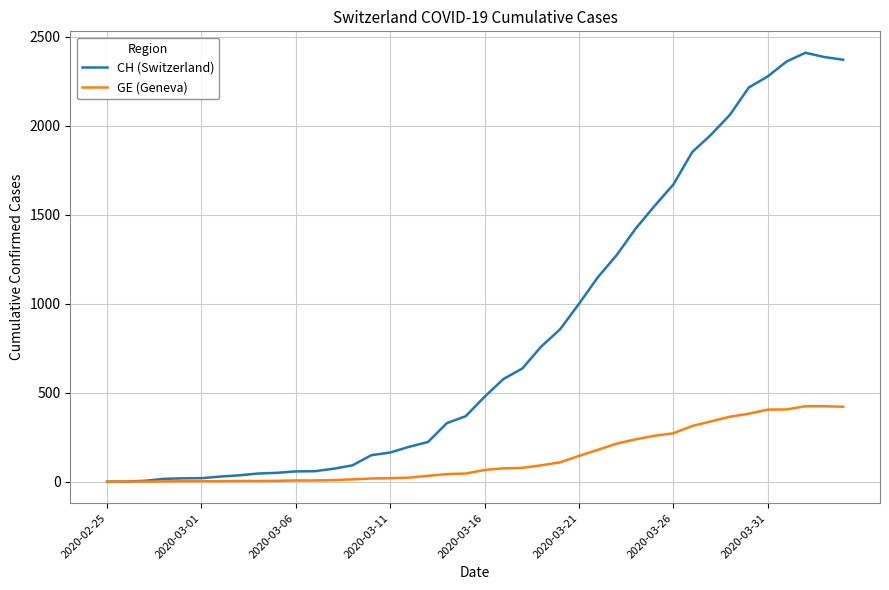

List the series in order of their overall mean, lowest first.

GE (Geneva), CH (Switzerland)